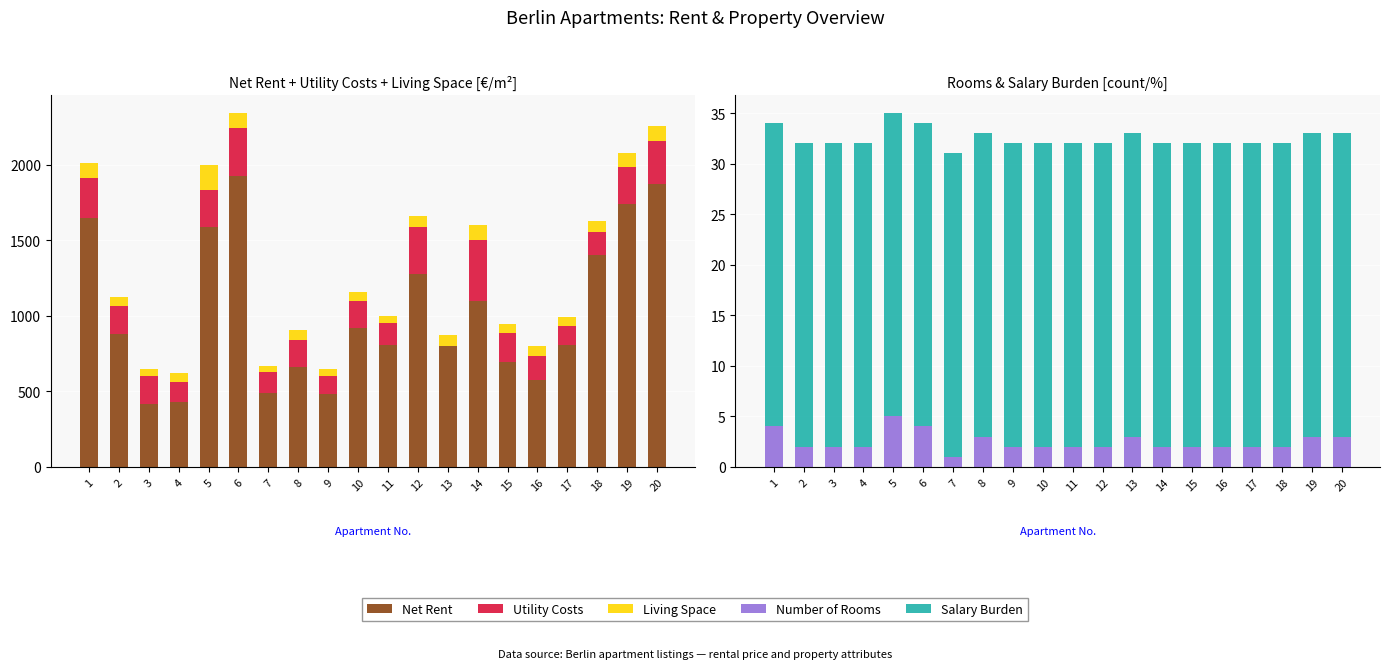

Which series has the widest spread of values?

Net Rent